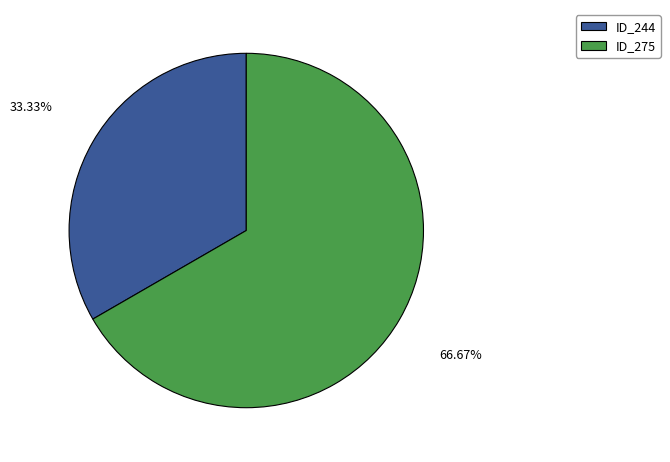

Is there a majority slice in this chart?

Yes